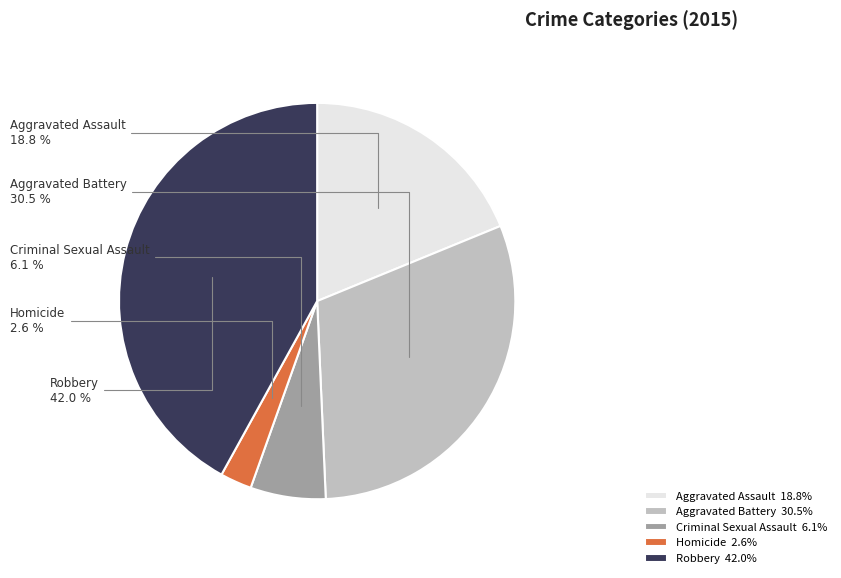

Which category has the biggest portion of the pie?

Robbery